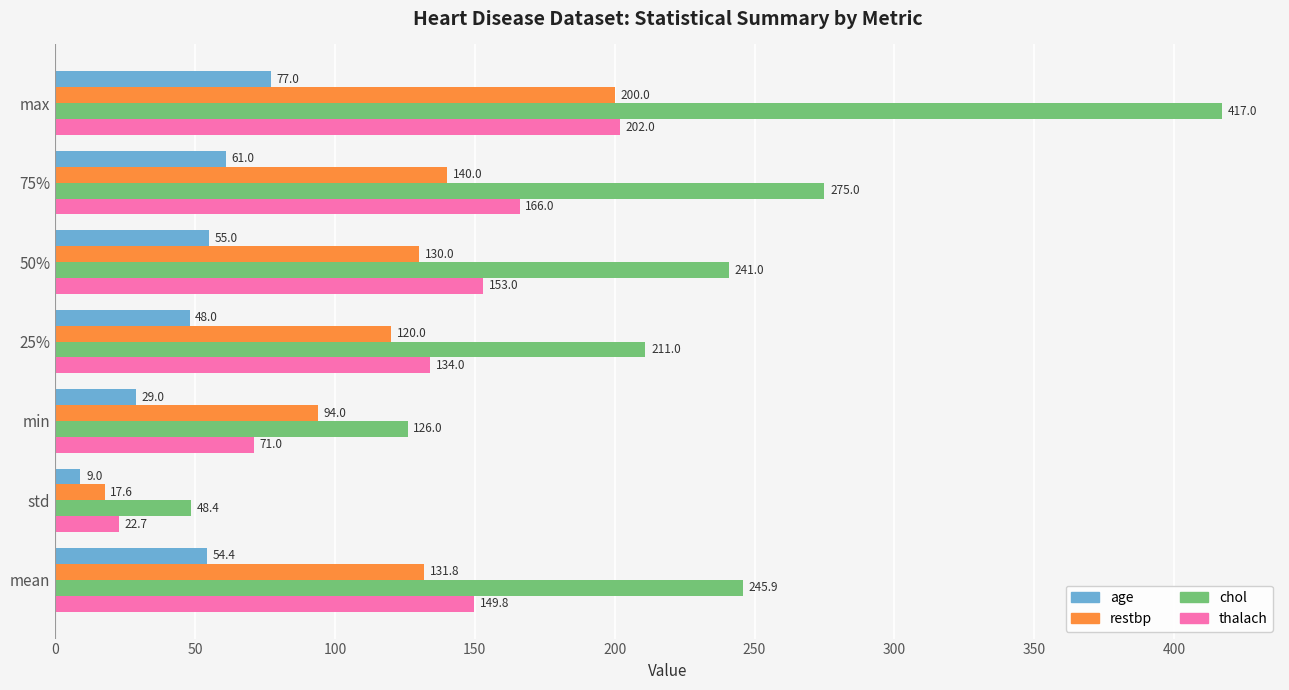

Read the age value at 25%.

48.0